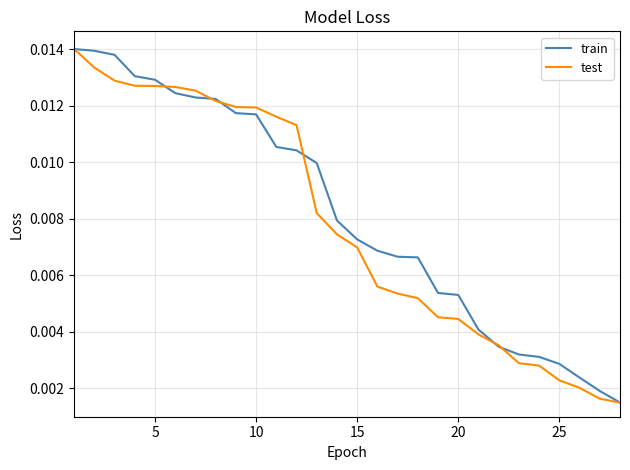

What are all the series names shown in the legend?

train, test